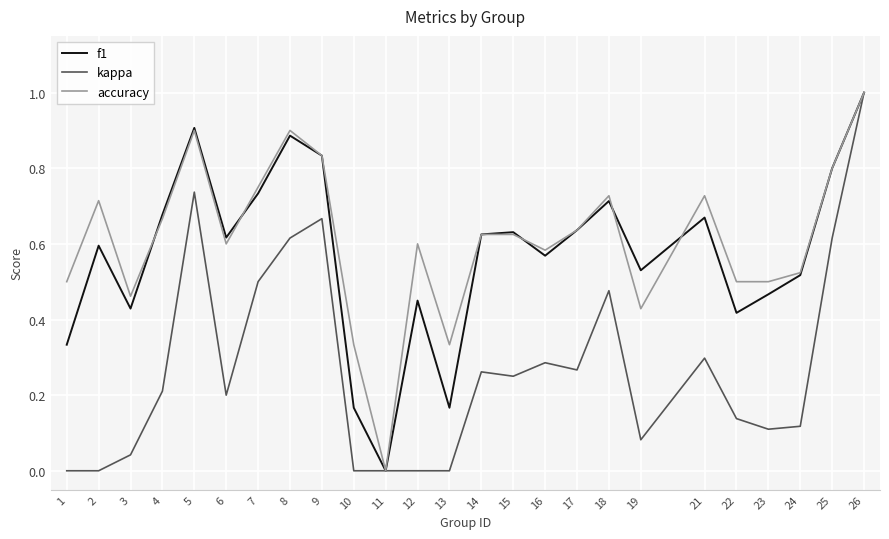

At which category is the sum across all series the highest?

26